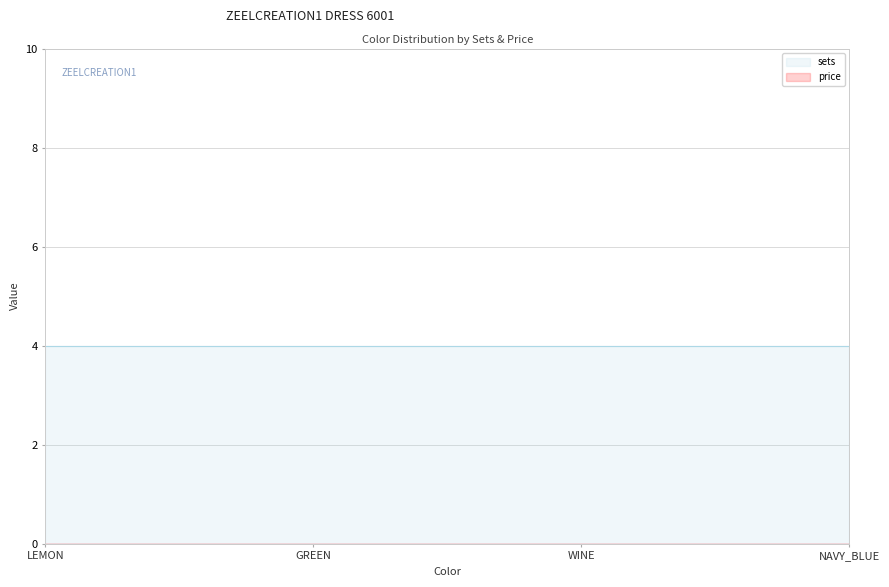

At which category is the sum across all series the highest?

LEMON